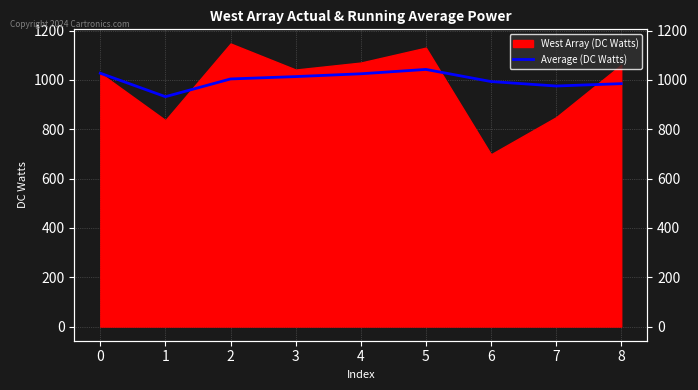

Reading left to right, extract all data points from this chart.

1027.4	932.3	1004.2	1013.8	1025.2	1042.8	993.7	975.6	985.1